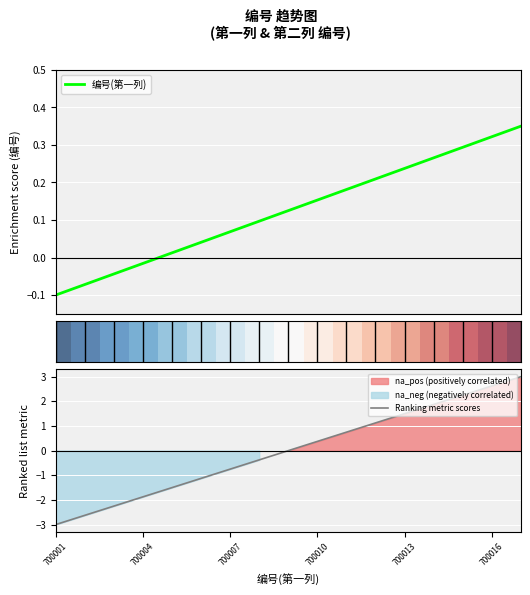

The Ranking metric scores series shows -2.8 at 700004. True or false?

False